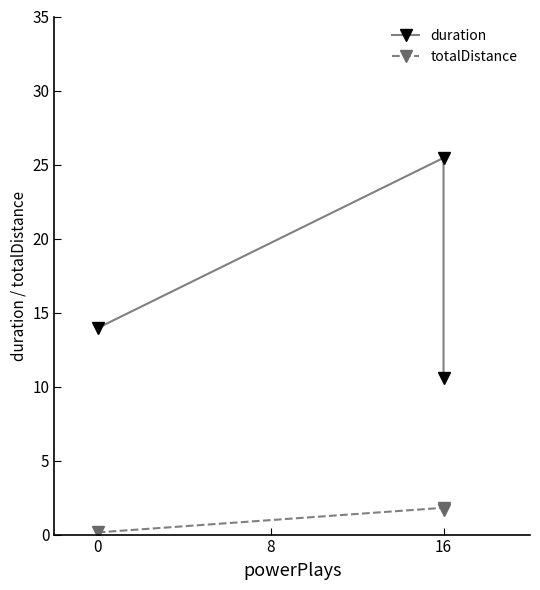

Which series has the largest range (max minus min)?

duration